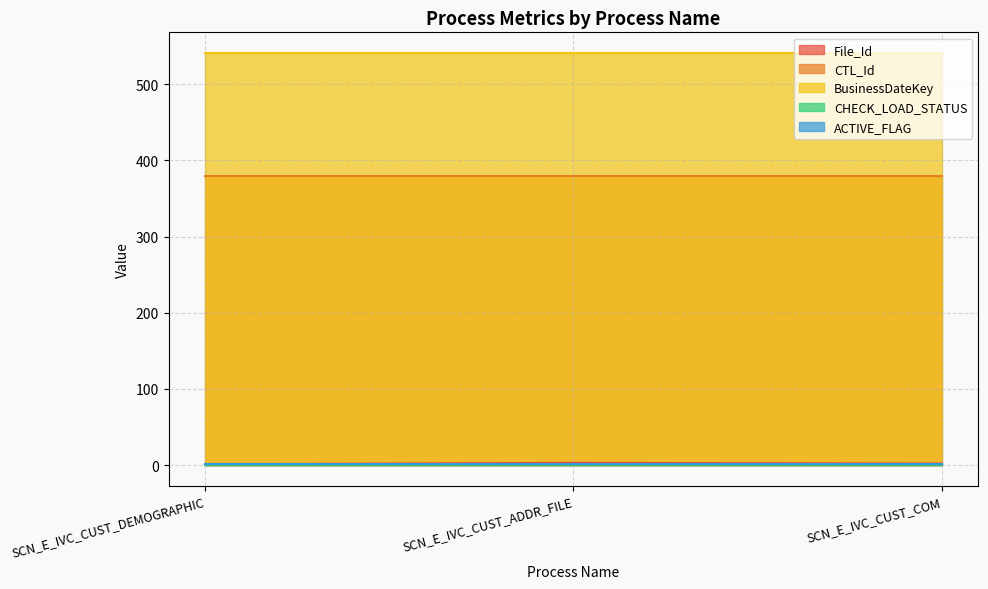

Is the value of BusinessDateKey at SCN_E_IVC_CUST_COM greater than the value of ACTIVE_FLAG at SCN_E_IVC_CUST_COM?

Yes